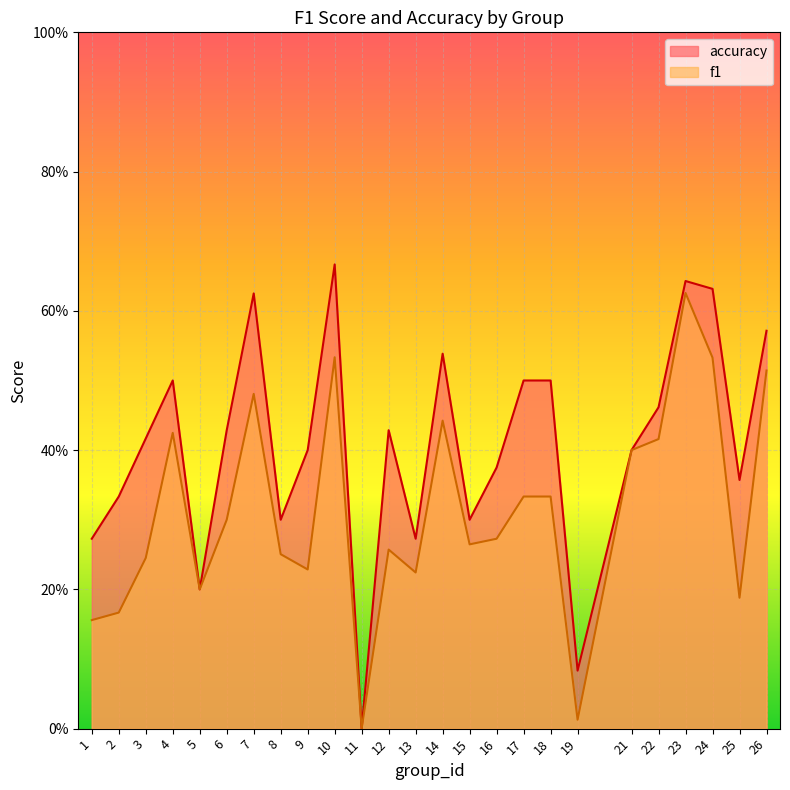

Which series has the largest total across all categories?

accuracy